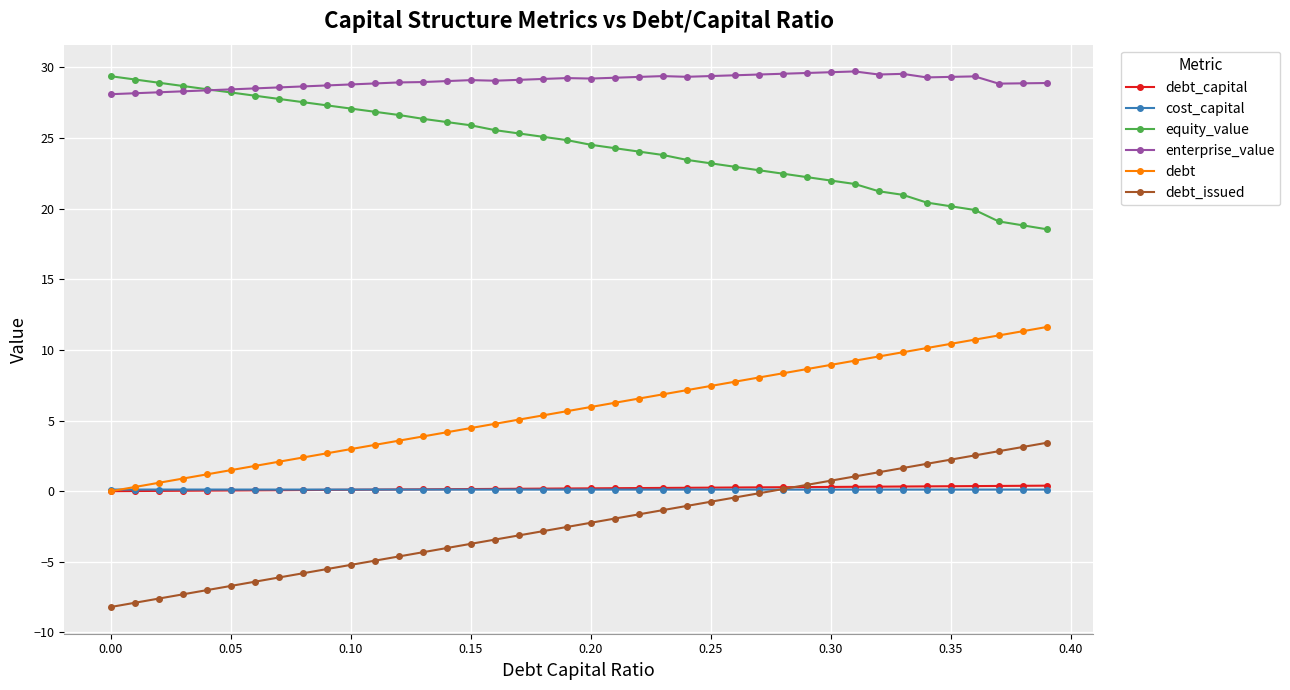

What is the value of the equity_value point at the 39th from the left?

18.8